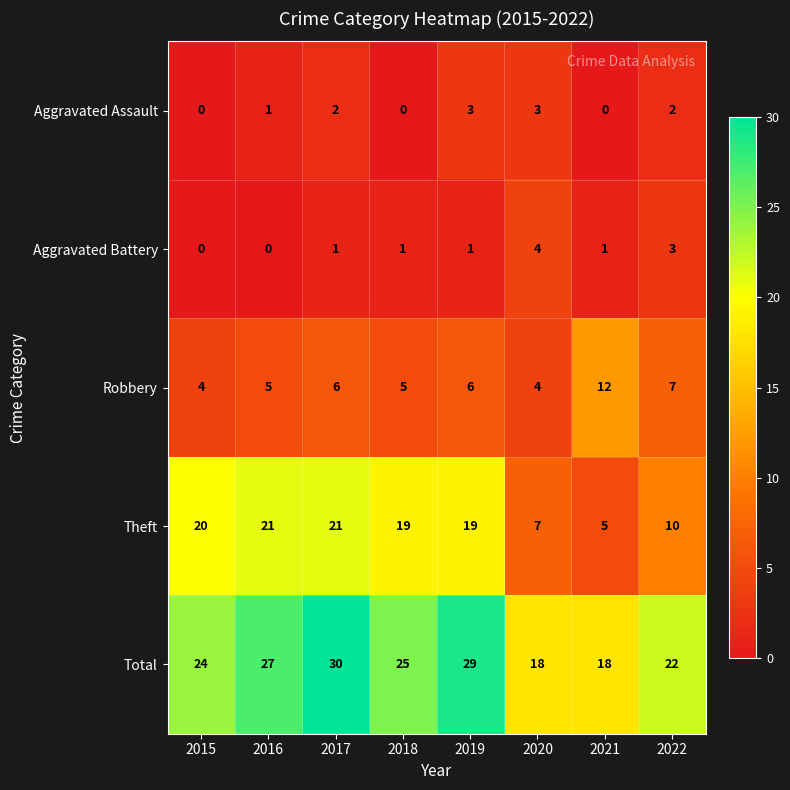

The value of Total at 2017 is 15. True or false?

False